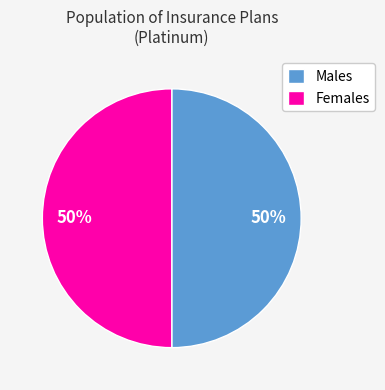

To the nearest percent, what portion does Females represent?

50%